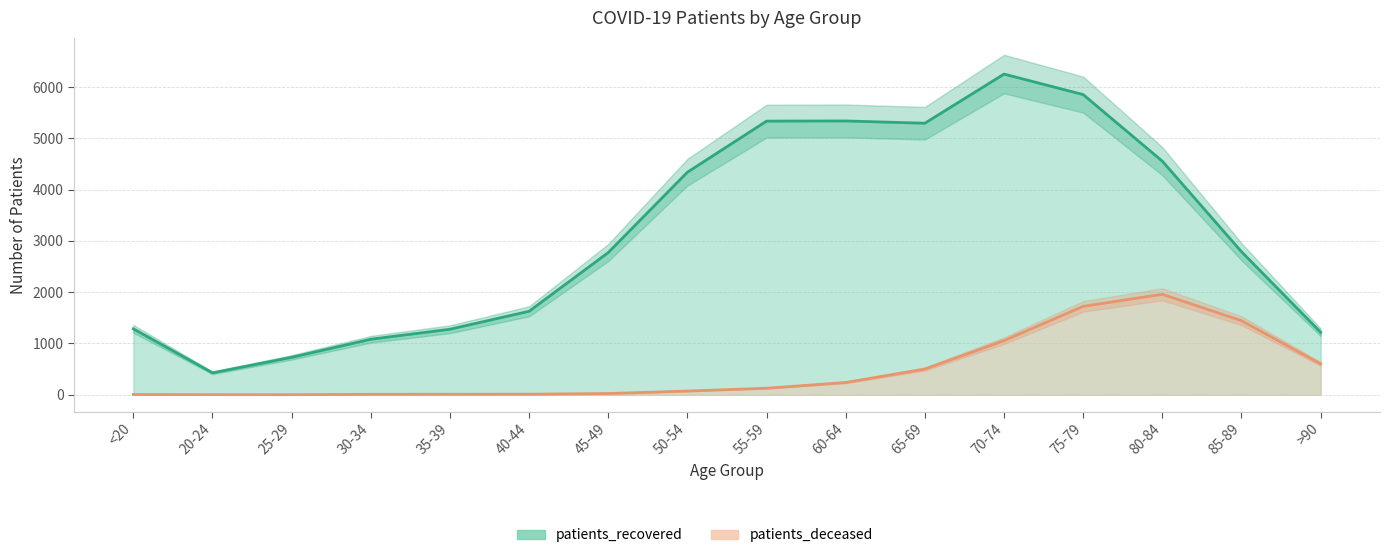

Where does the patients_recovered series first go above 2789?

50-54